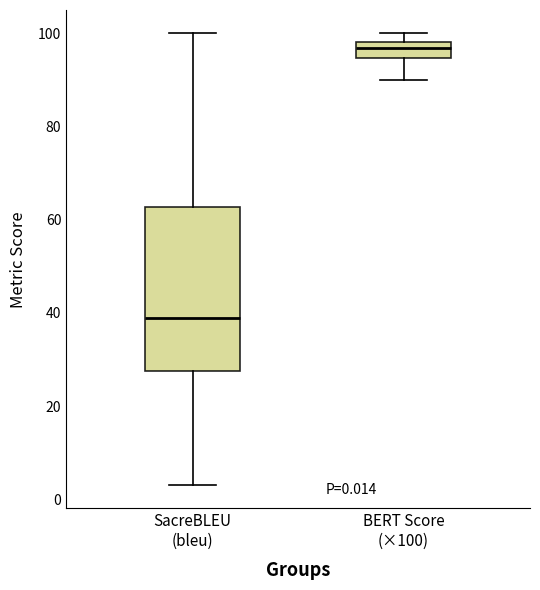

Which box has the highest median line?

BERT Score (×100)